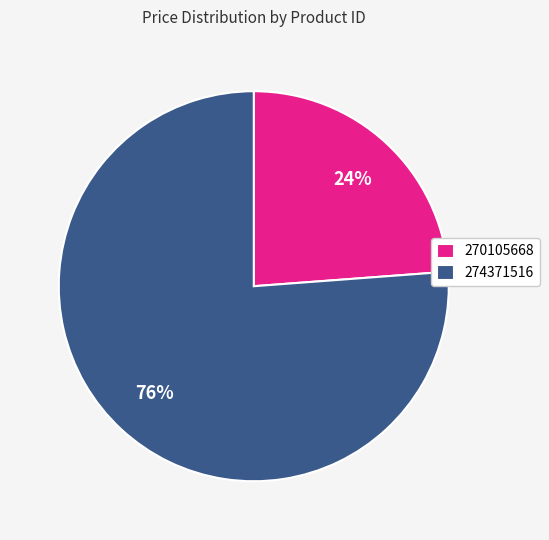

The 270105668 slice represents 11% of the pie. True or false?

False